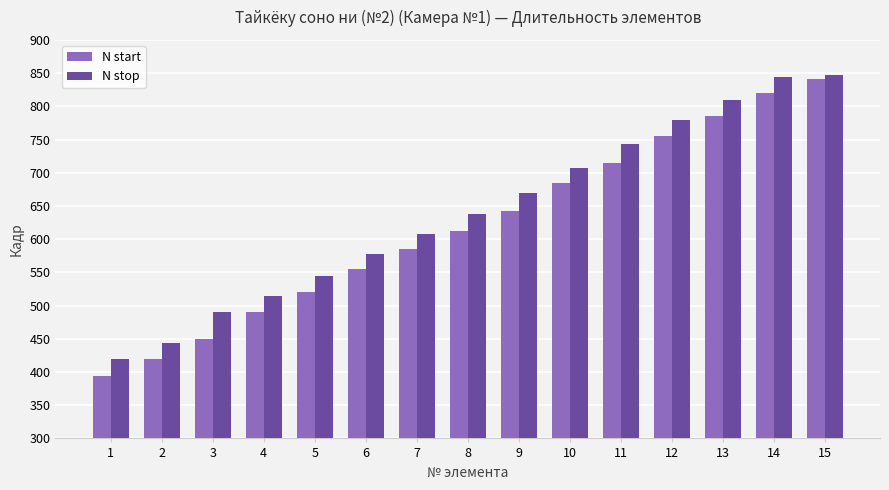

At 5, list the series in order from largest to smallest.

N stop, N start